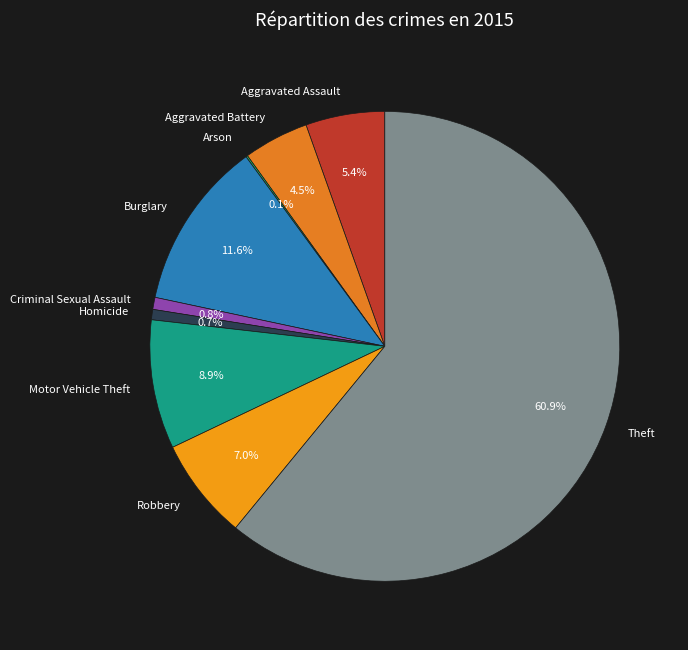

Is there a majority slice in this chart?

Yes